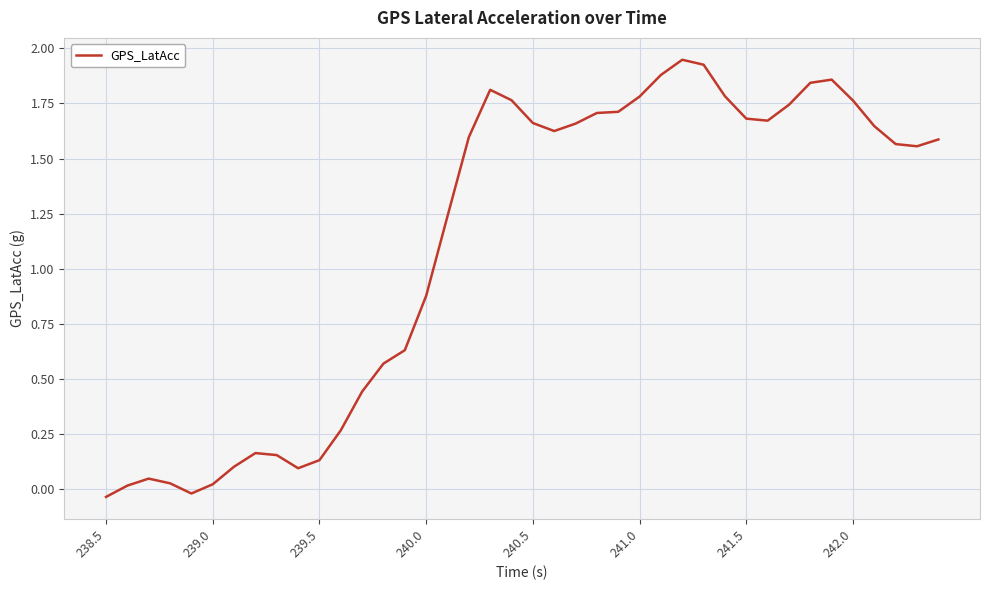

What is the difference between the maximum and minimum values?

2.0